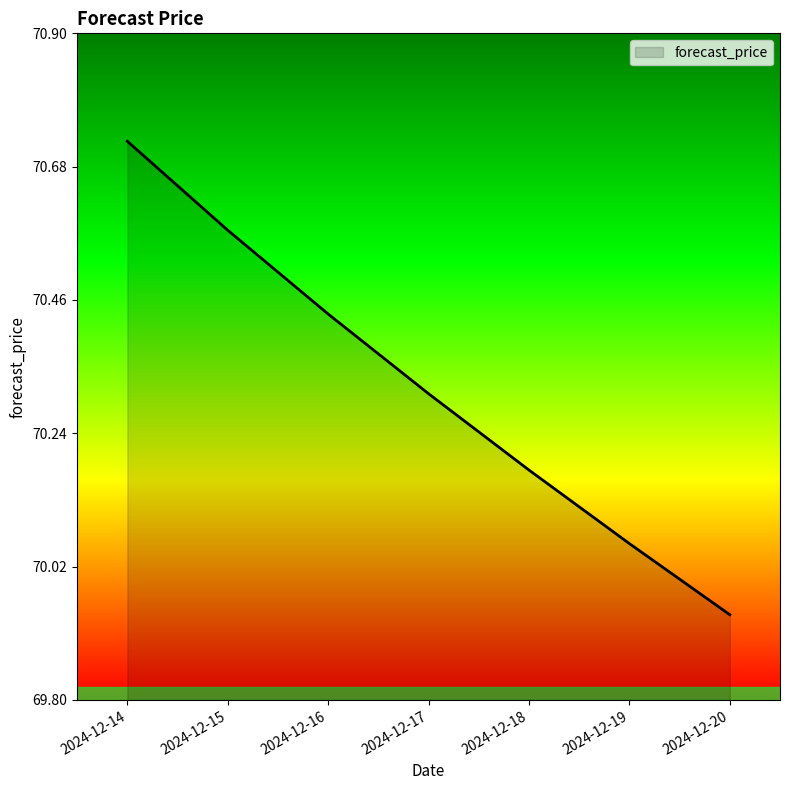

What is the difference between the second highest and minimum values?

0.6